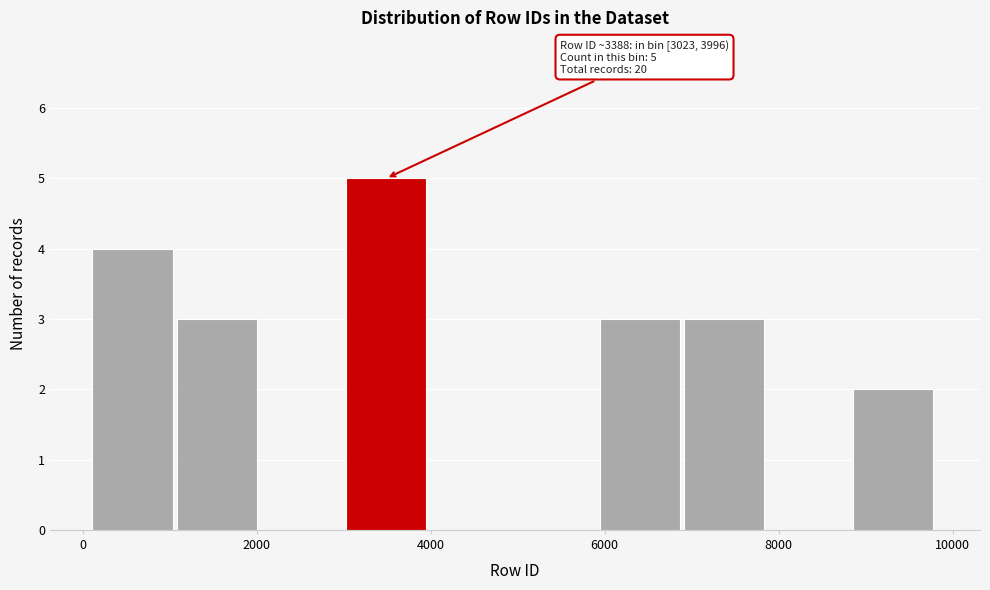

Over which range of the x-axis is the bar tallest?

3000 to 4000